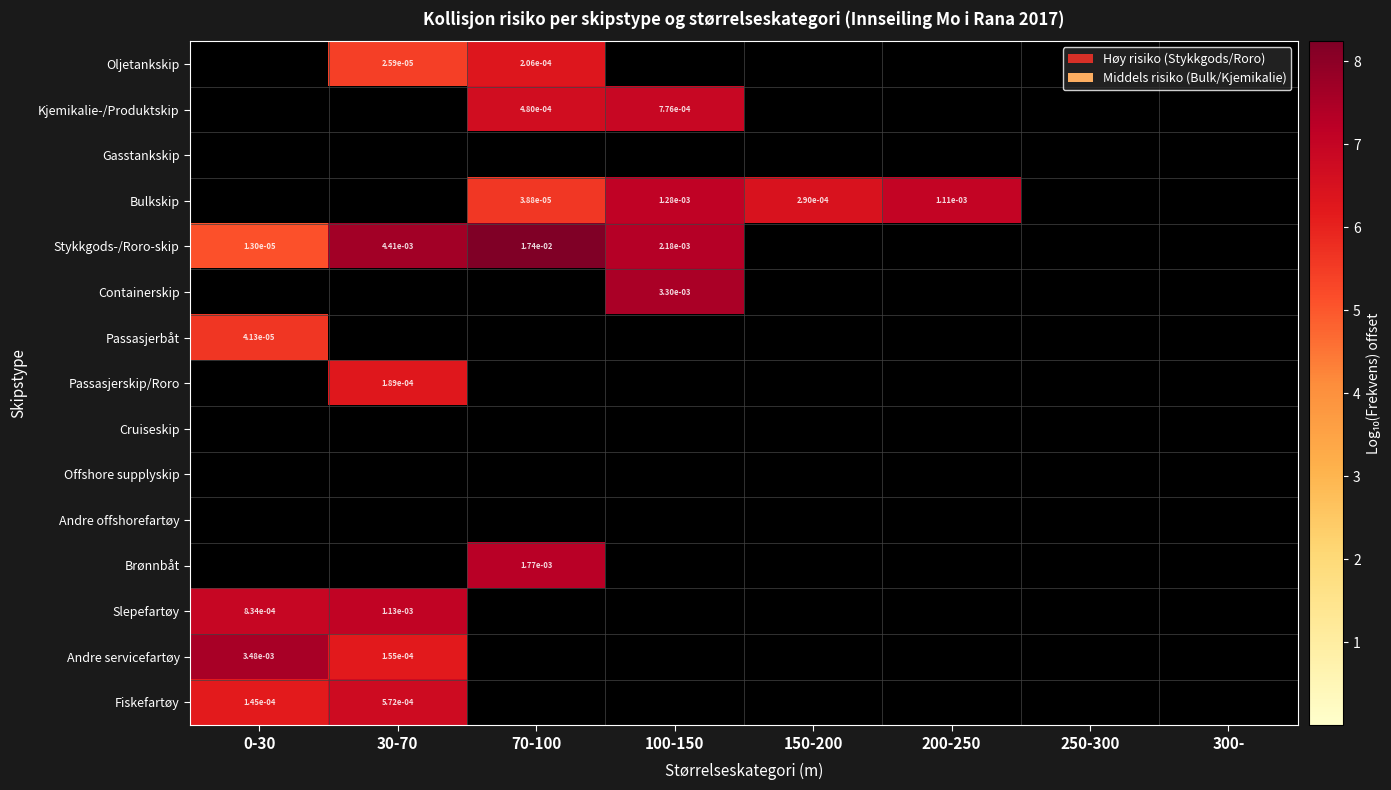

What is the maximum value shown in the chart?

8.2